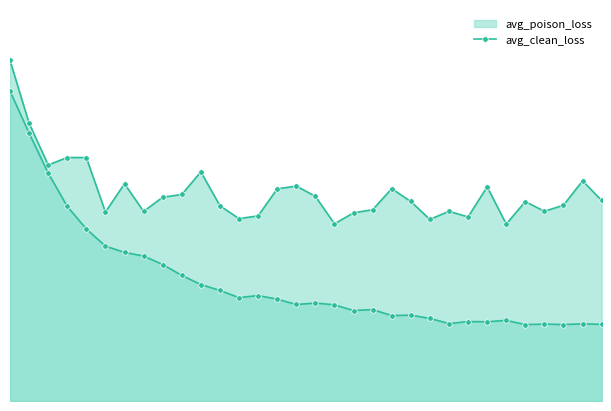

Reading right to left, transcribe all the data shown in this chart.

avg_clean_loss: 31=0.6	30=0.6	29=0.6	28=0.6	27=0.6	26=0.6	25=0.6	24=0.6	23=0.6	22=0.6	21=0.7	20=0.7	19=0.7	18=0.7	17=0.7	16=0.8	15=0.7	14=0.8	13=0.8	12=0.8	11=0.8	10=0.9	9=1.0	8=1.0	7=1.1	6=1.1	5=1.2	4=1.3	3=1.5	2=1.7	1=2.1	0=2.4
avg_poison_loss: 31=1.5	30=1.7	29=1.5	28=1.5	27=1.5	26=1.4	25=1.6	24=1.4	23=1.5	22=1.4	21=1.5	20=1.6	19=1.5	18=1.4	17=1.4	16=1.6	15=1.6	14=1.6	13=1.4	12=1.4	11=1.5	10=1.8	9=1.6	8=1.6	7=1.5	6=1.7	5=1.4	4=1.9	3=1.9	2=1.8	1=2.1	0=2.6